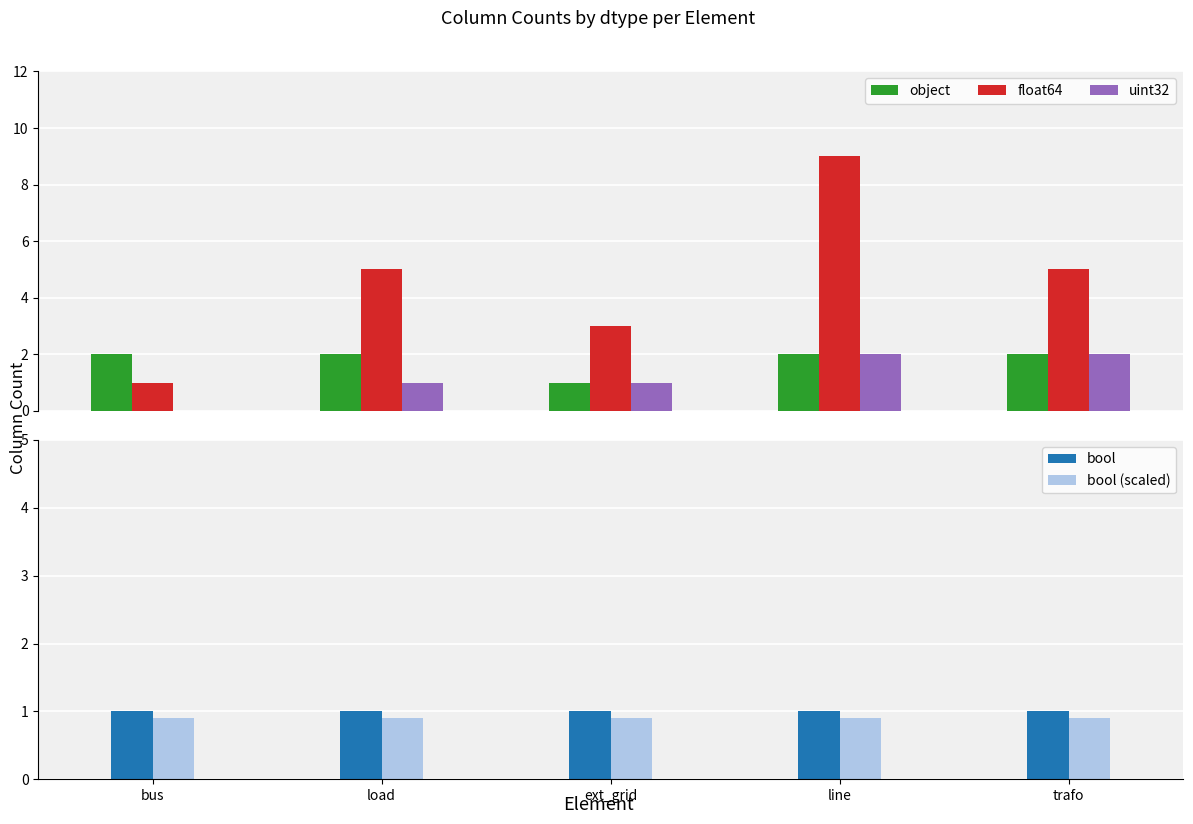

Reading left to right, what are all the values shown in this chart?

object: 2.0	2.0	1.0	2.0	2.0
float64: 1.0	5.0	3.0	9.0	5.0
uint32: 0.0	1.0	1.0	2.0	2.0
bool: 1.0	1.0	1.0	1.0	1.0
bool (scaled): 0.9	0.9	0.9	0.9	0.9